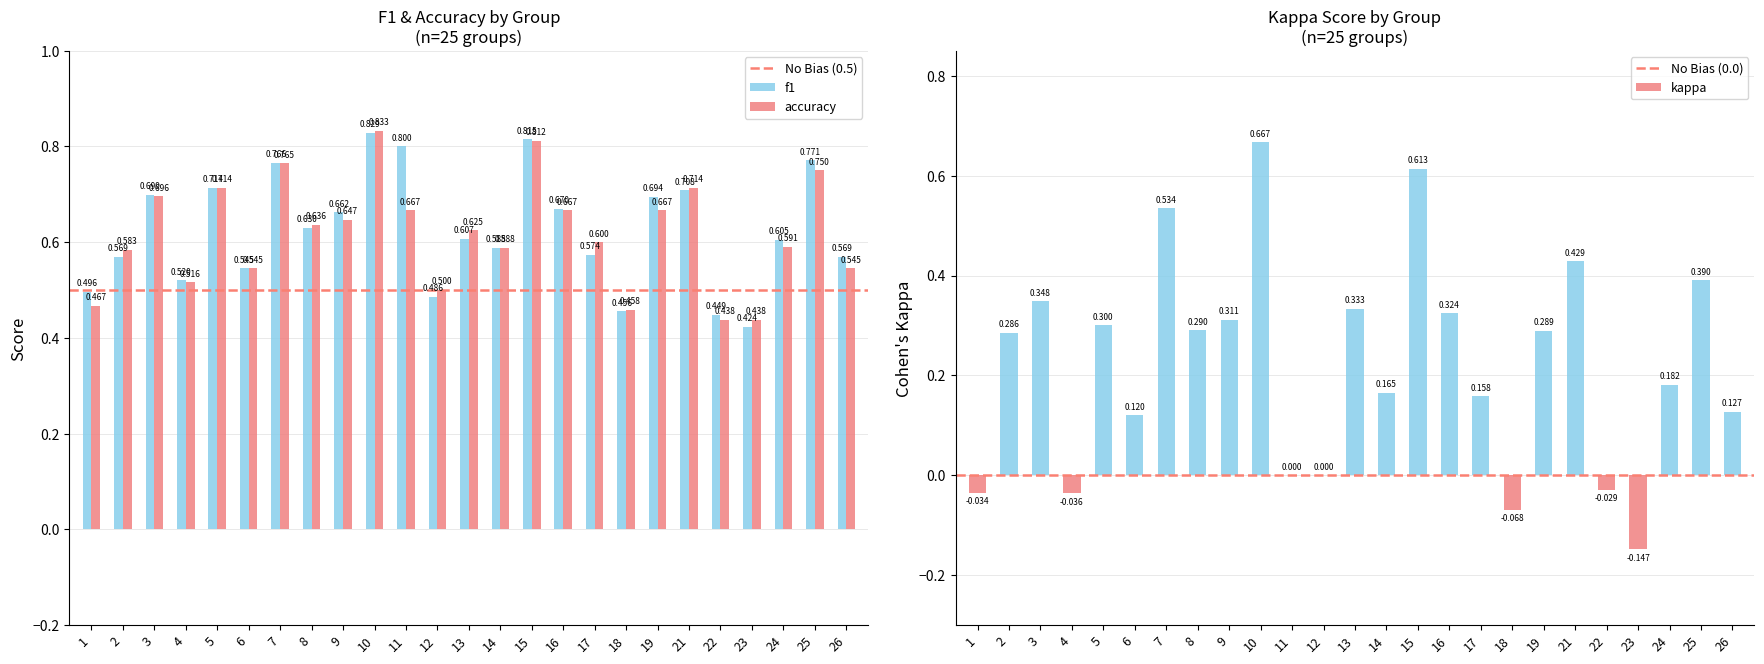

What is the value of the f1 bar at the 20th from the left?

0.7